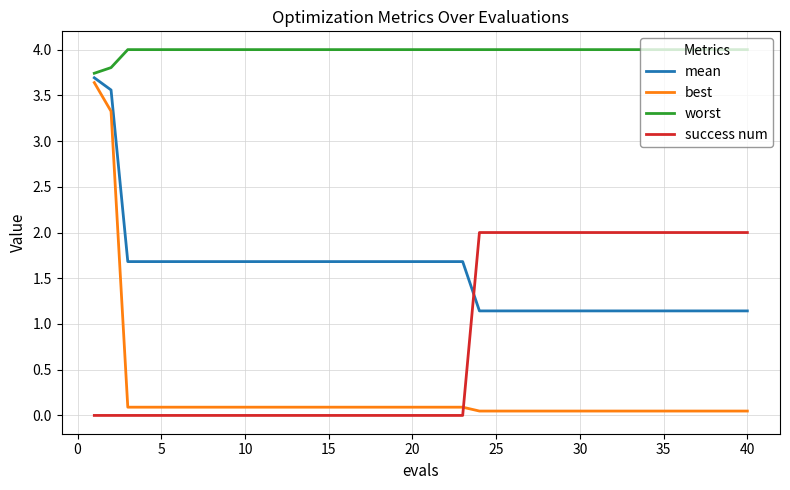

What is the difference between the maximum and minimum values in the success num series?

2.0